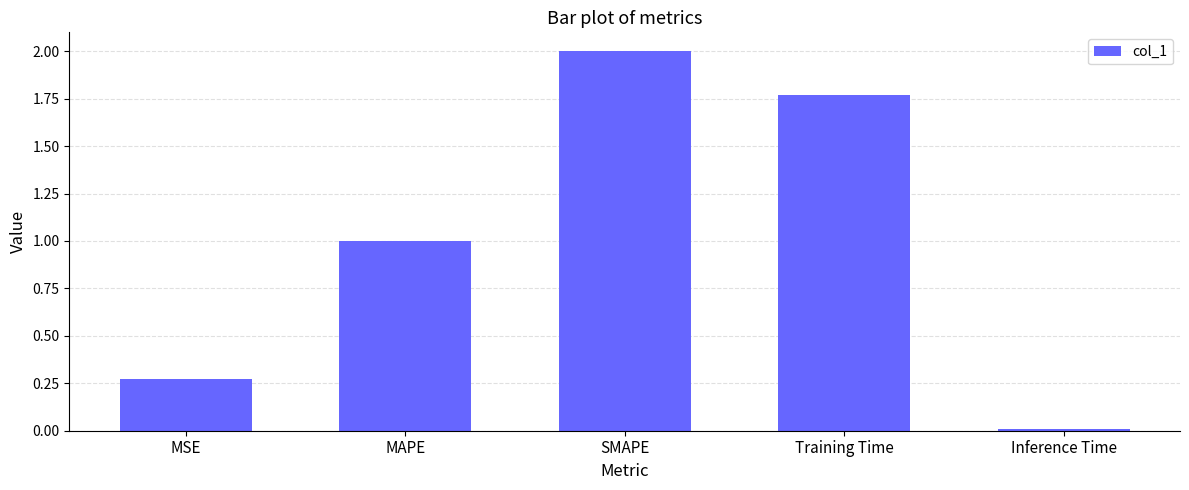

What is the maximum value shown in the chart?

2.0